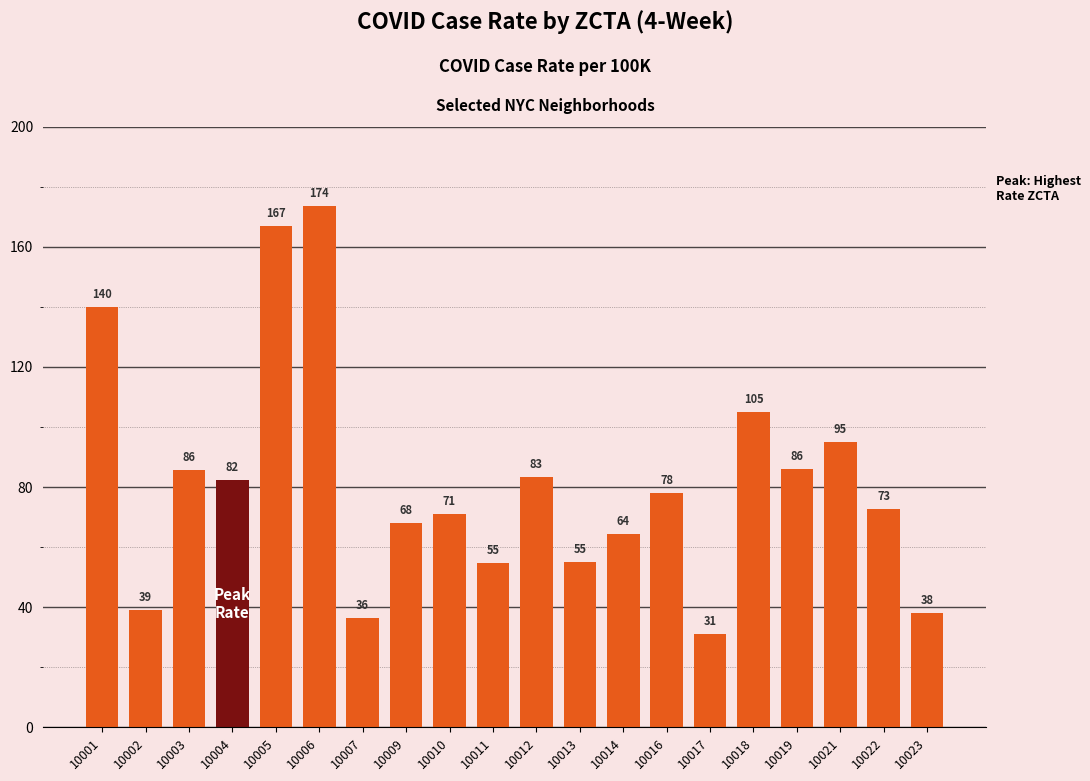

What is the value of the 4th bar from the left?

82.2